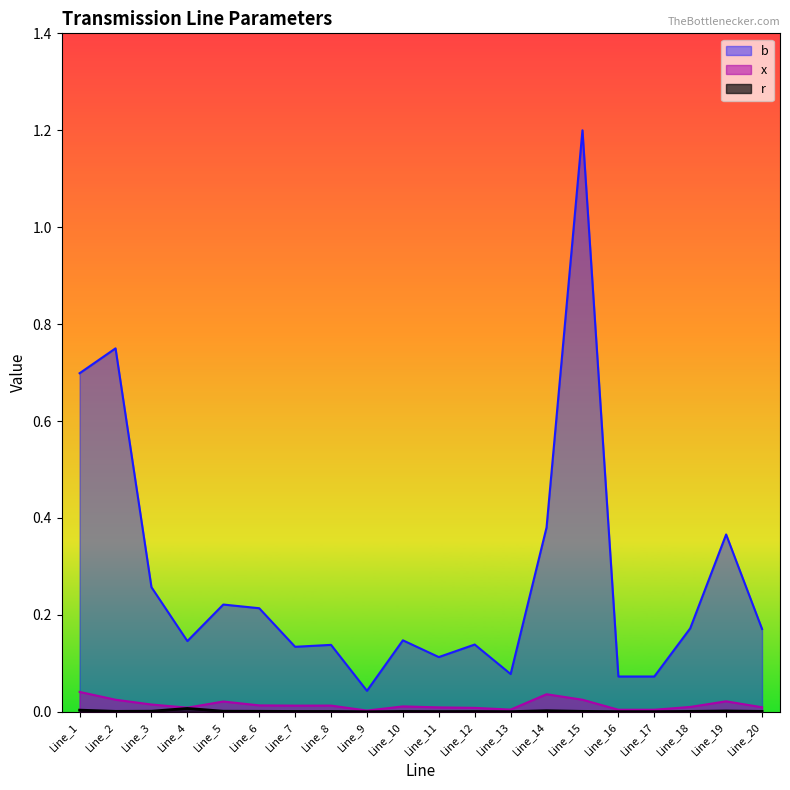

Reading right to left, list all the values displayed in this chart.

r: Line_20=0.0	Line_19=0.0	Line_18=0.0	Line_17=0.0	Line_16=0.0	Line_15=0.0	Line_14=0.0	Line_13=0.0	Line_12=0.0	Line_11=0.0	Line_10=0.0	Line_9=0.0	Line_8=0.0	Line_7=0.0	Line_6=0.0	Line_5=0.0	Line_4=0.0	Line_3=0.0	Line_2=0.0	Line_1=0.0
x: Line_20=0.0	Line_19=0.0	Line_18=0.0	Line_17=0.0	Line_16=0.0	Line_15=0.0	Line_14=0.0	Line_13=0.0	Line_12=0.0	Line_11=0.0	Line_10=0.0	Line_9=0.0	Line_8=0.0	Line_7=0.0	Line_6=0.0	Line_5=0.0	Line_4=0.0	Line_3=0.0	Line_2=0.0	Line_1=0.0
b: Line_20=0.2	Line_19=0.4	Line_18=0.2	Line_17=0.1	Line_16=0.1	Line_15=1.2	Line_14=0.4	Line_13=0.1	Line_12=0.1	Line_11=0.1	Line_10=0.1	Line_9=0.0	Line_8=0.1	Line_7=0.1	Line_6=0.2	Line_5=0.2	Line_4=0.1	Line_3=0.3	Line_2=0.8	Line_1=0.7